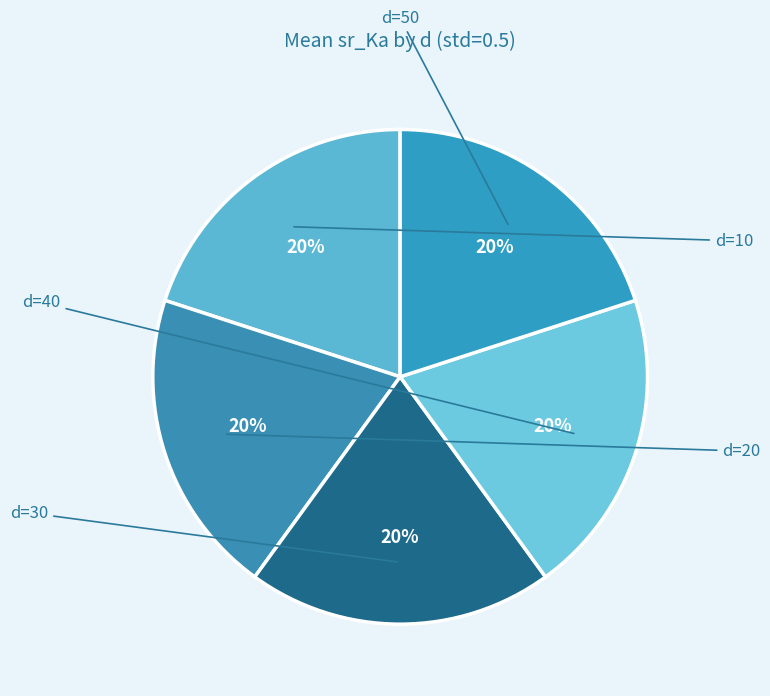

Which slice is the smallest?

d=50